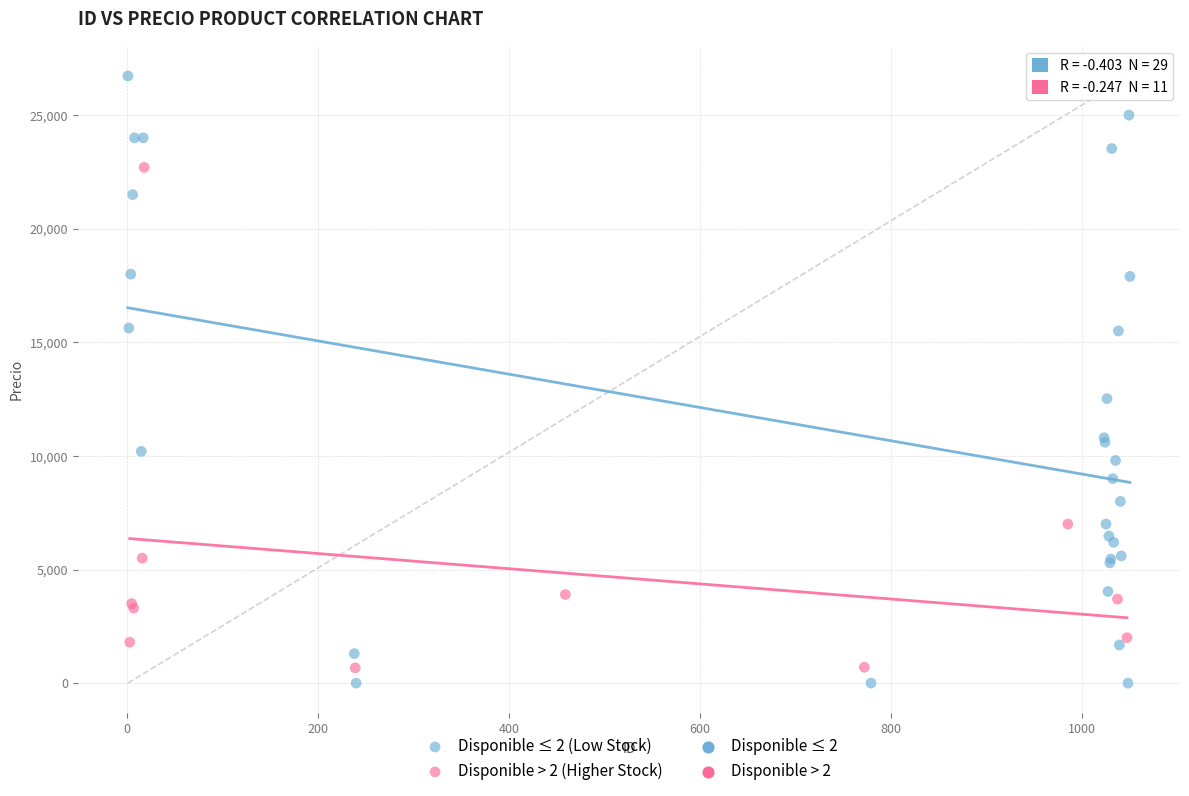

Which series has the widest spread of Y values?

Disponible ≤ 2 (Low Stock)